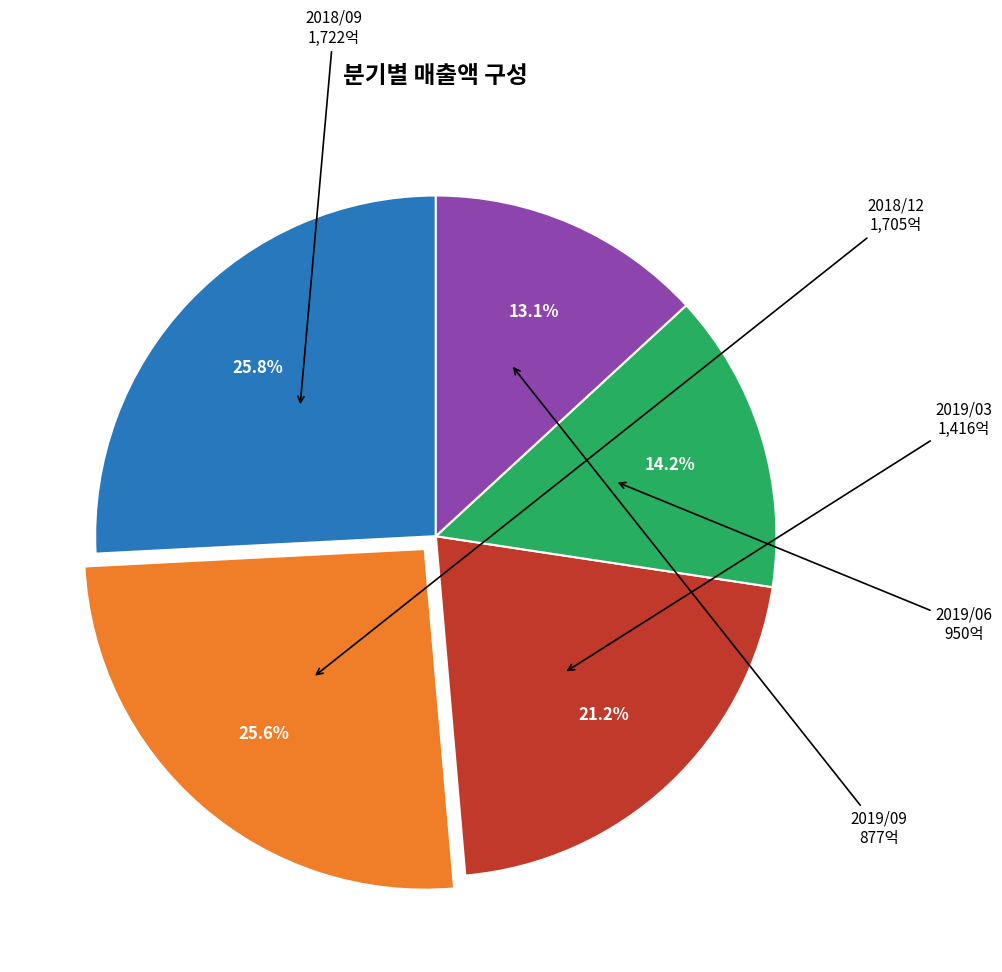

Does any single category account for the majority?

No